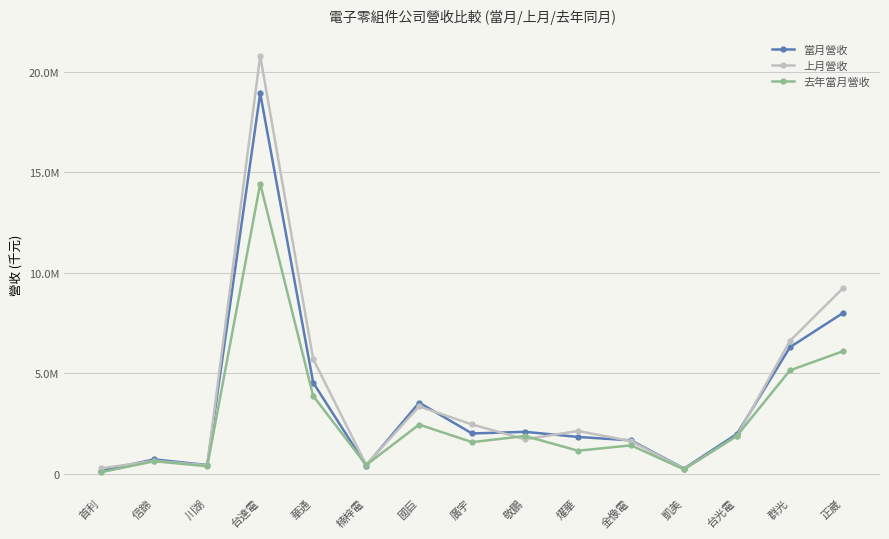

Is it true that 去年當月營收 equals 7188784 at 台達電?

False